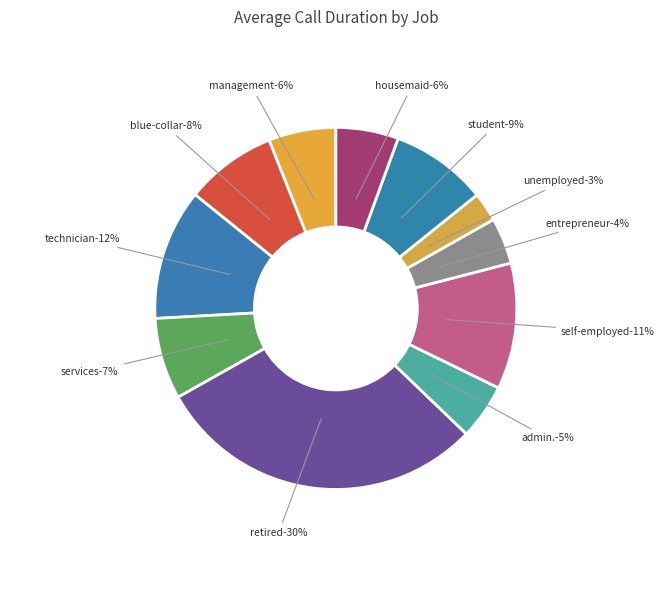

Does technician account for over 50% of the chart?

No